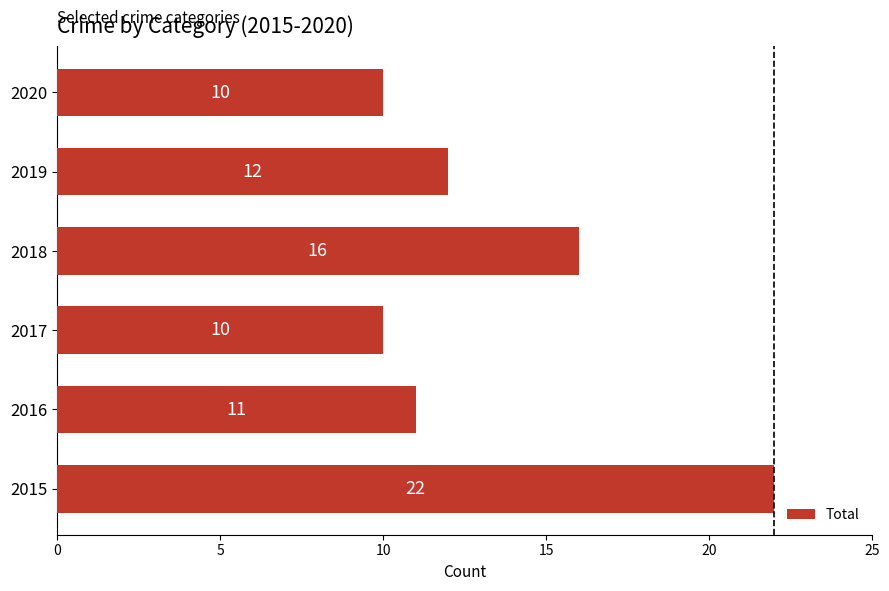

How many series are shown in this chart?

1